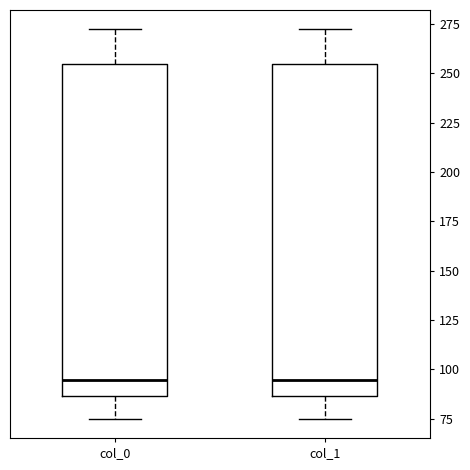

Where does the upper whisker of the box for col_1 end on the y-axis? The values are not printed on the chart, so give them approximately, as read against the axis.

270